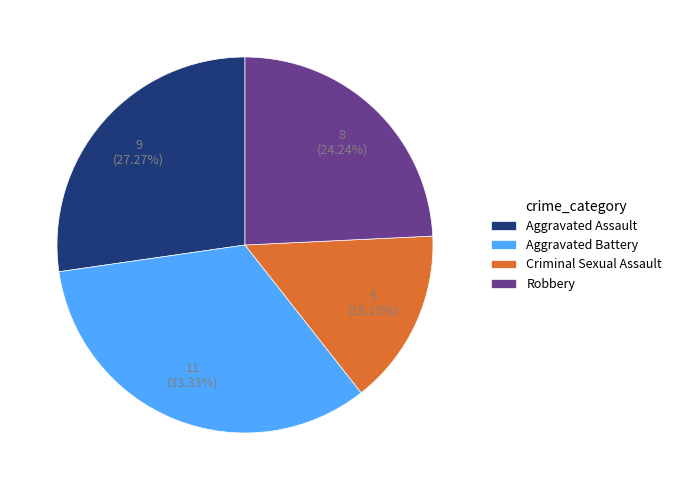

Count the number of slices in the pie.

4